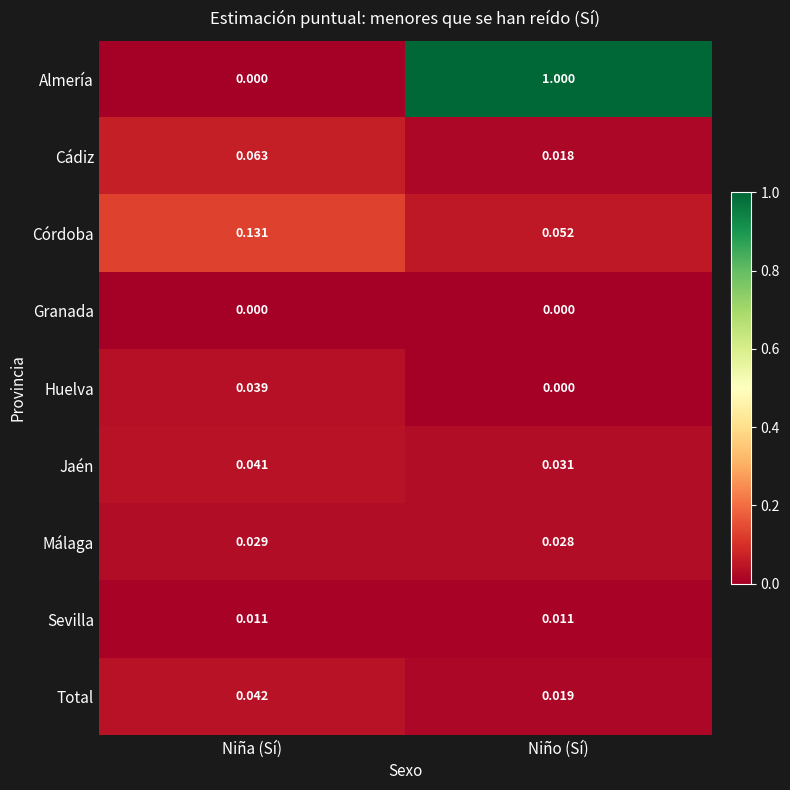

At how many categories does at least one series exceed 0?

2